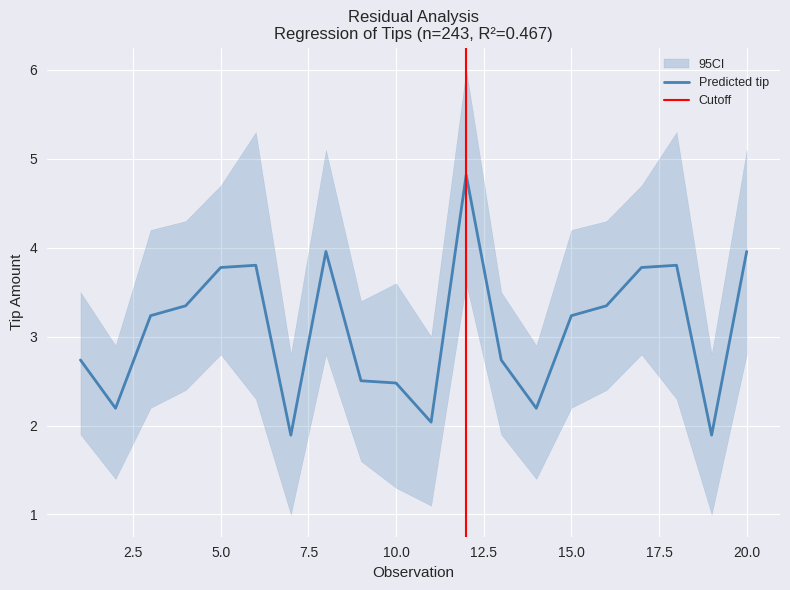

Is it true that Predicted tip equals 4.2 at 10.0?

False